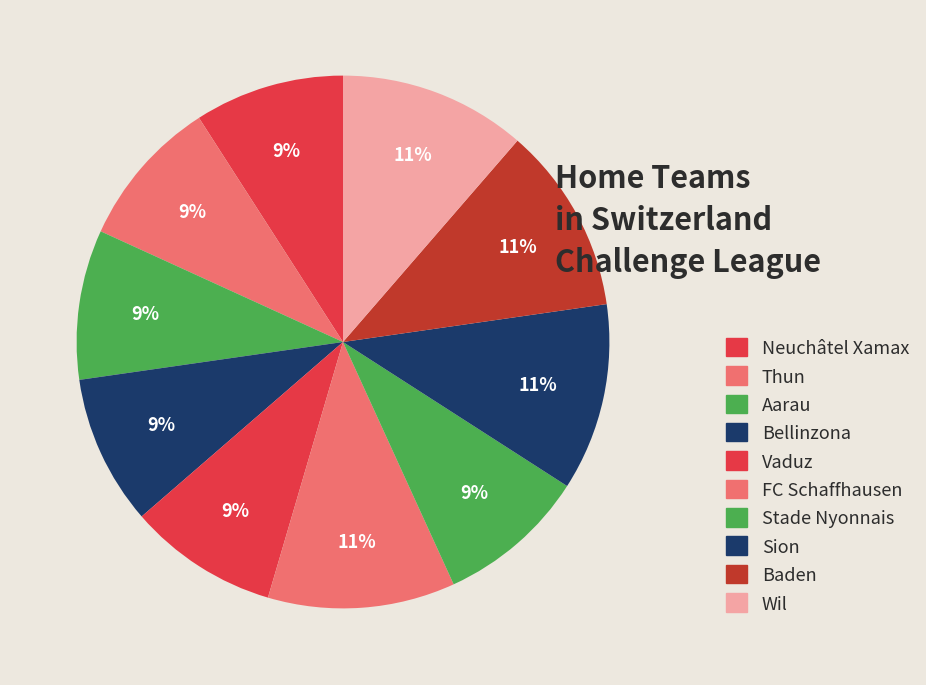

How many slices are in this pie chart?

10